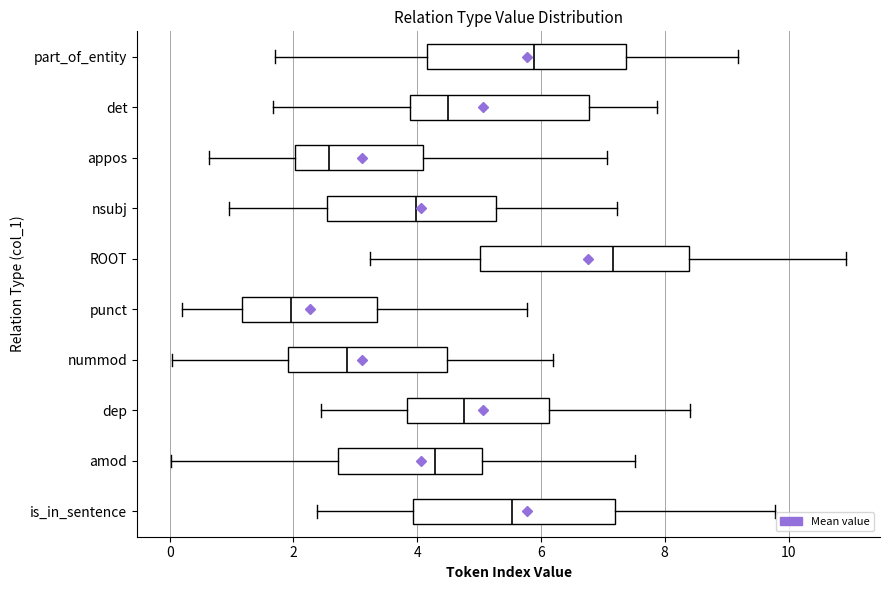

Which box's median line is the furthest to the right?

ROOT